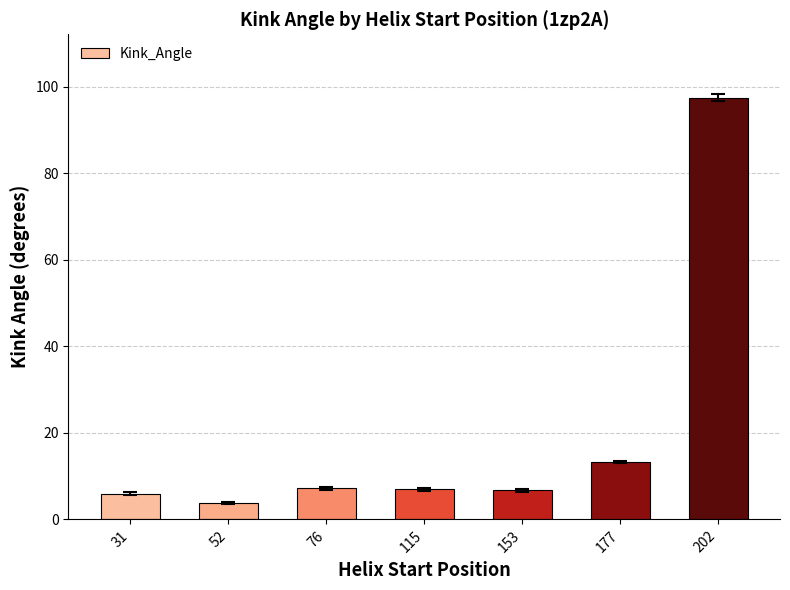

What is the approximate value at 202?

97.5